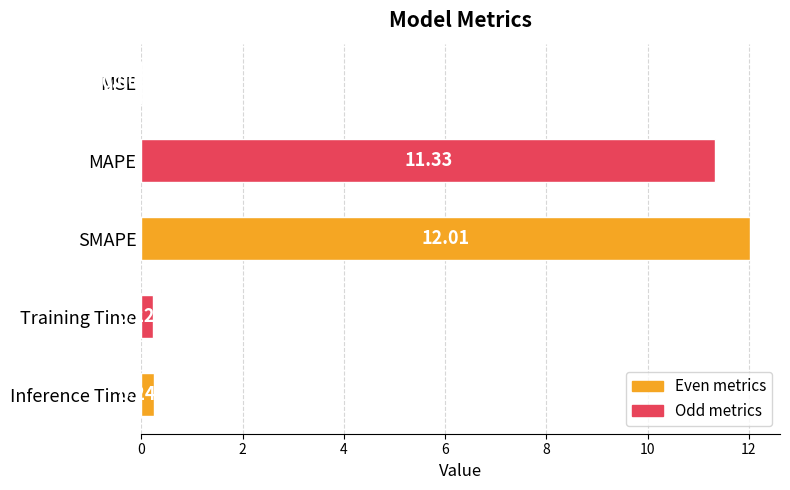

At which label is the value closest to 6?

MAPE